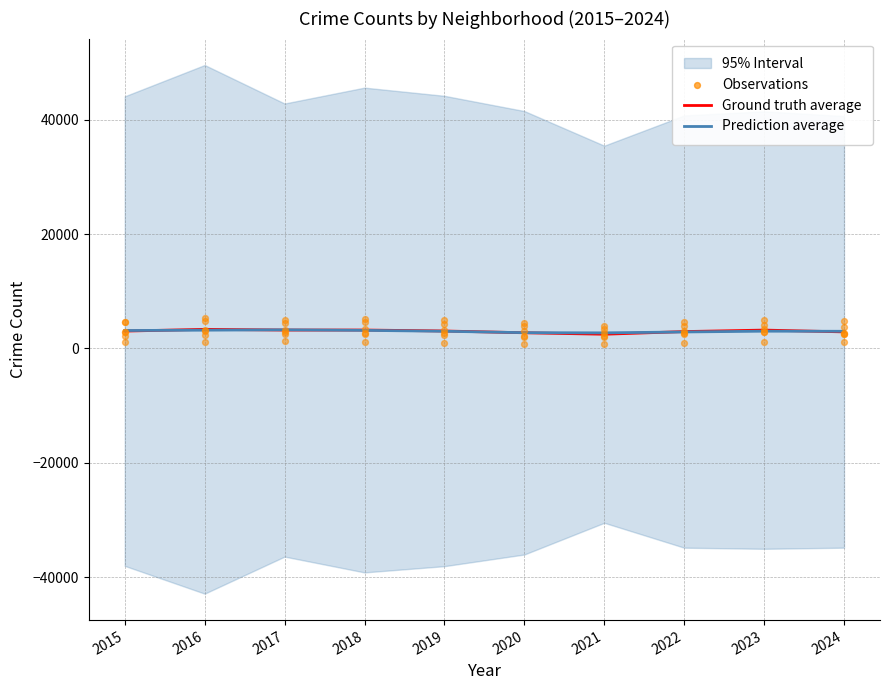

At which category is the sum across all series the highest?

2016